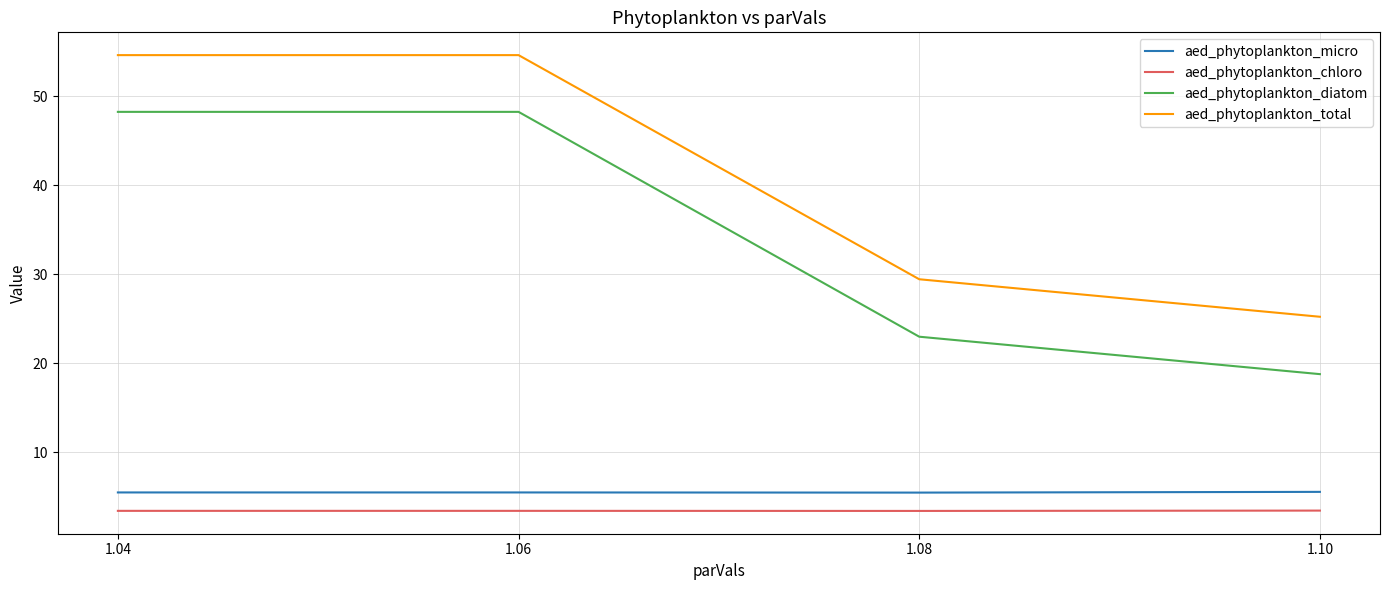

What is the spread (max minus min) of values at 1.08?

26.0